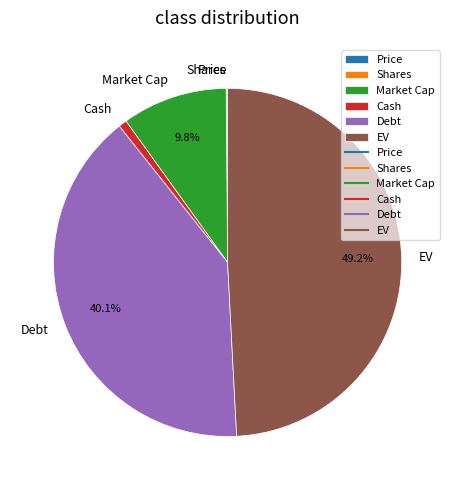

Which category has the biggest portion of the pie?

EV